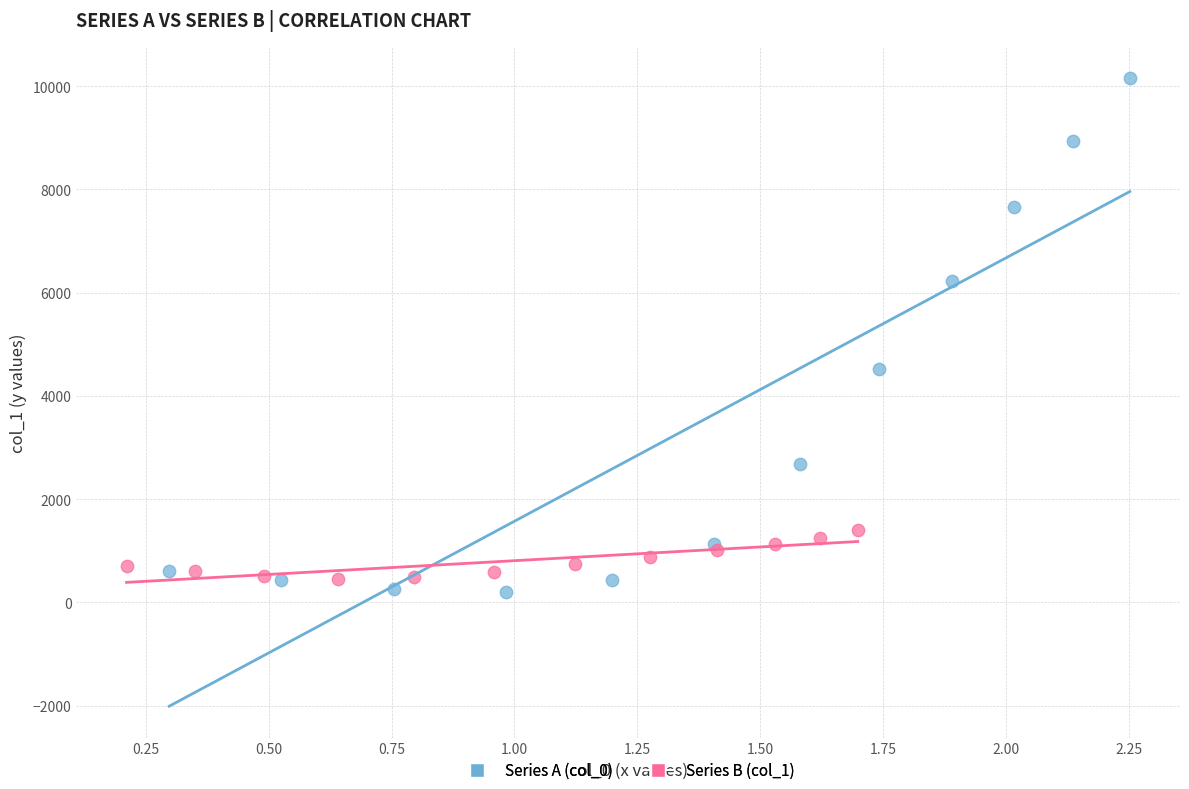

Which series has the widest spread of Y values?

Series A (col_0)